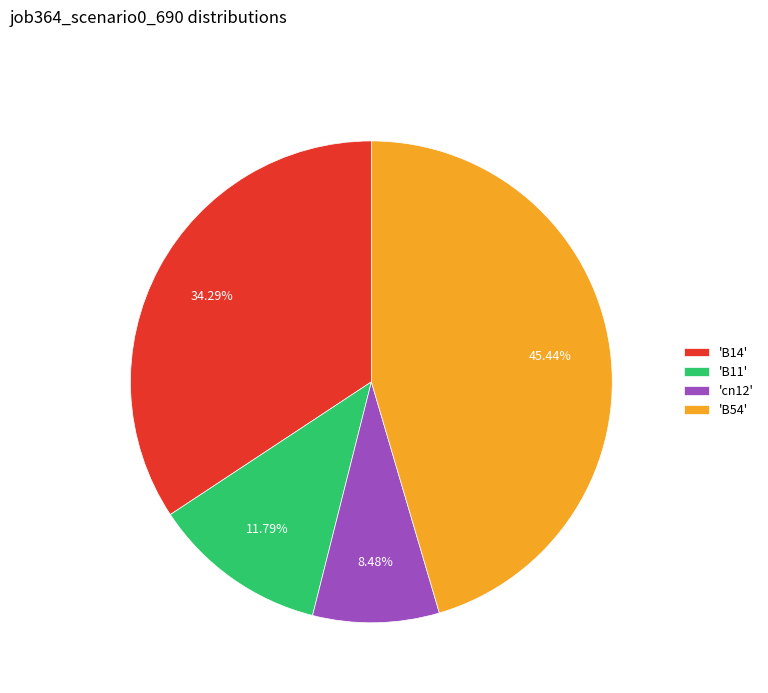

Which has a higher value, 'B54' or 'cn12'?

'B54'